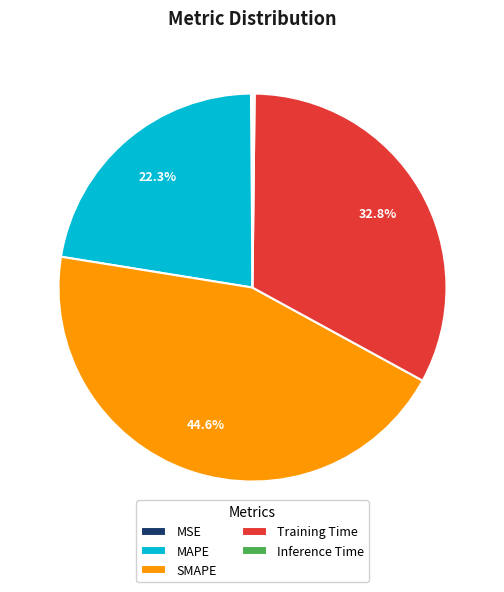

How much of the chart is everything except MAPE?

77.7%